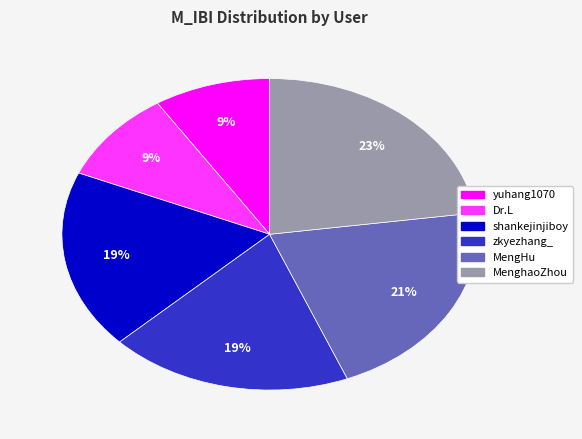

Does any single category account for the majority?

No